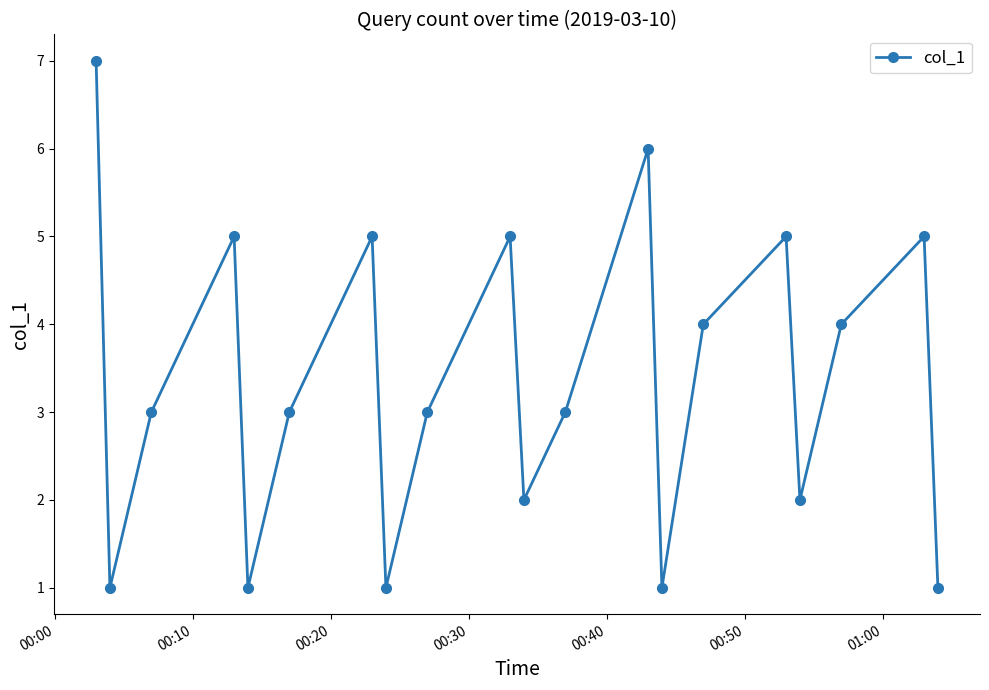

How many distinct data groups are displayed?

1